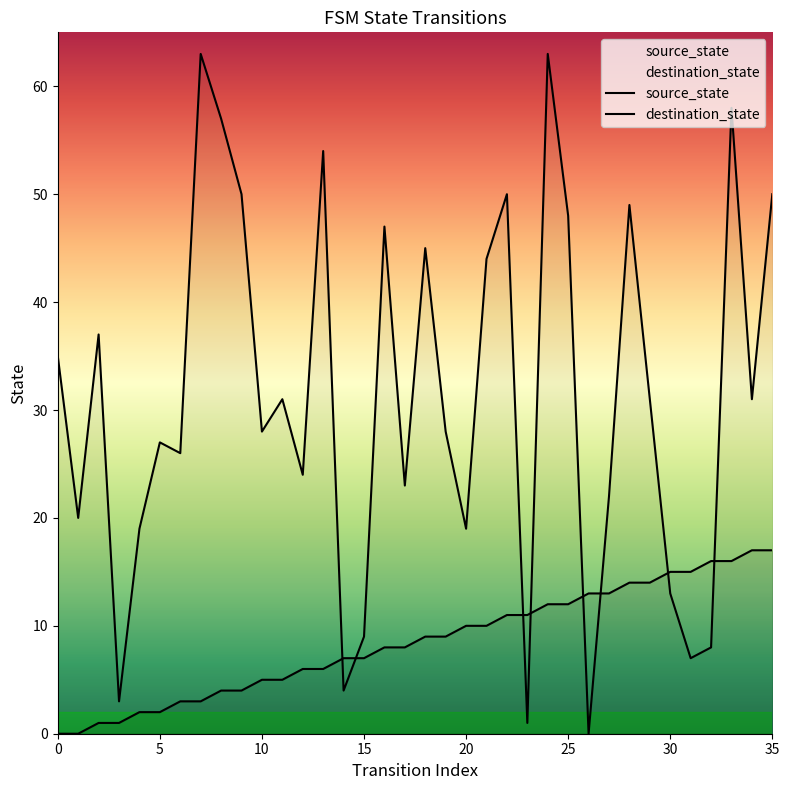

True or false: source_state and destination_state cross at least once.

True